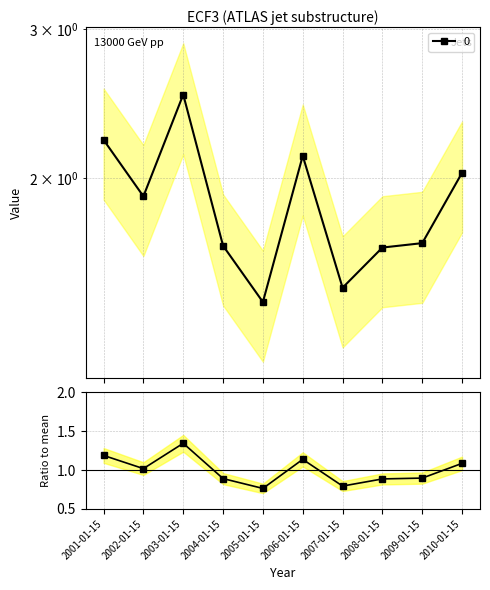

Does the chart display data point markers on the line(s)?

Yes